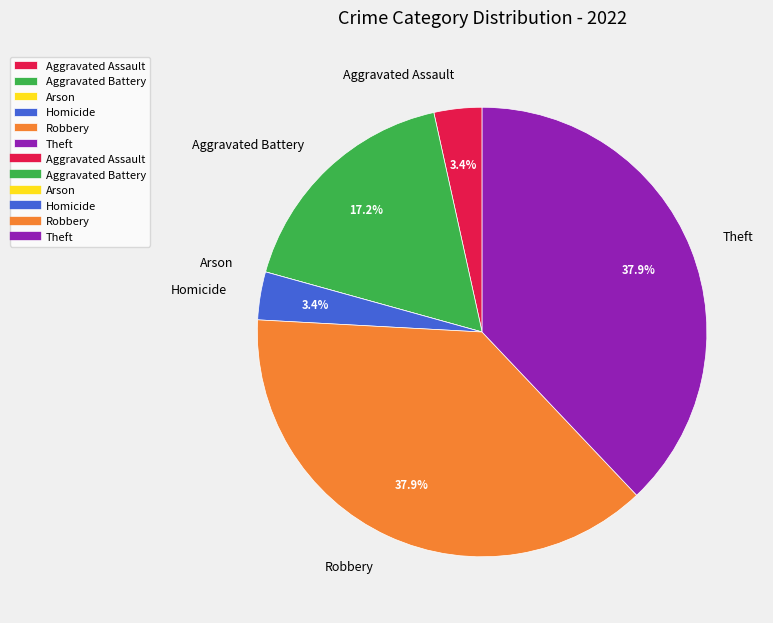

Does any single category account for the majority?

No